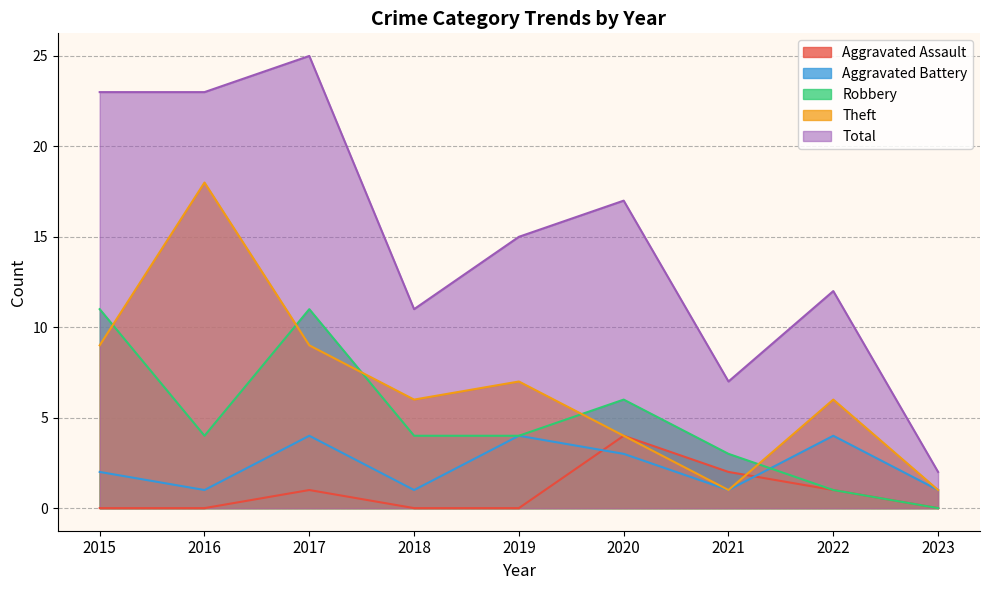

The Aggravated Battery series shows 1 at 2021. True or false?

True